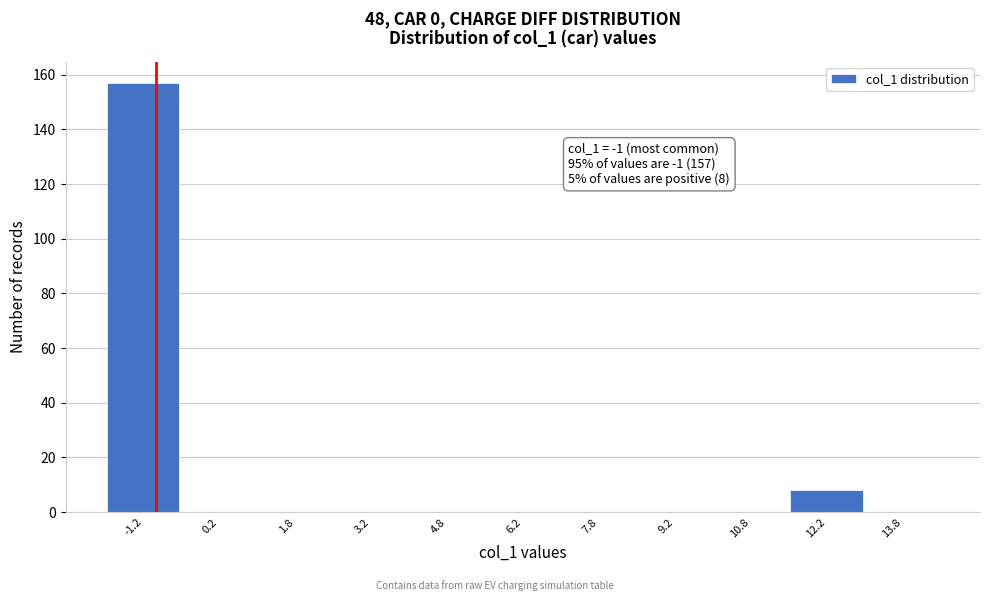

Which range on the x-axis has the tallest bar?

-2.0 to -0.5